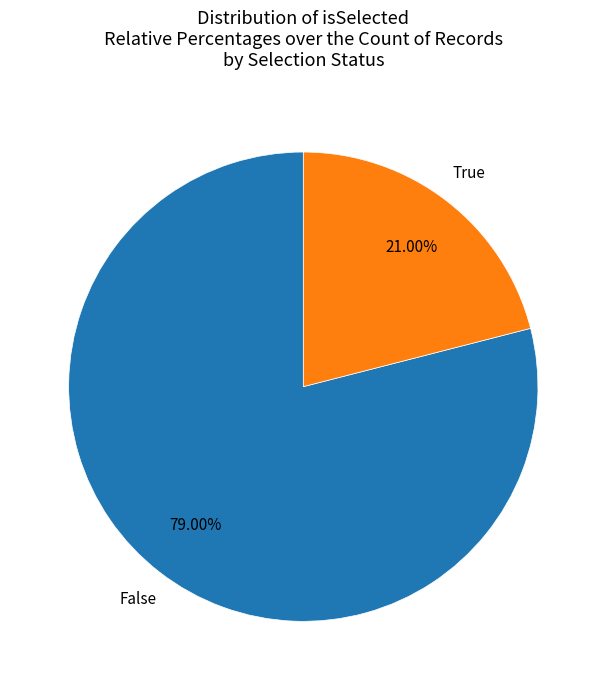

Which has a higher value, True or False?

False